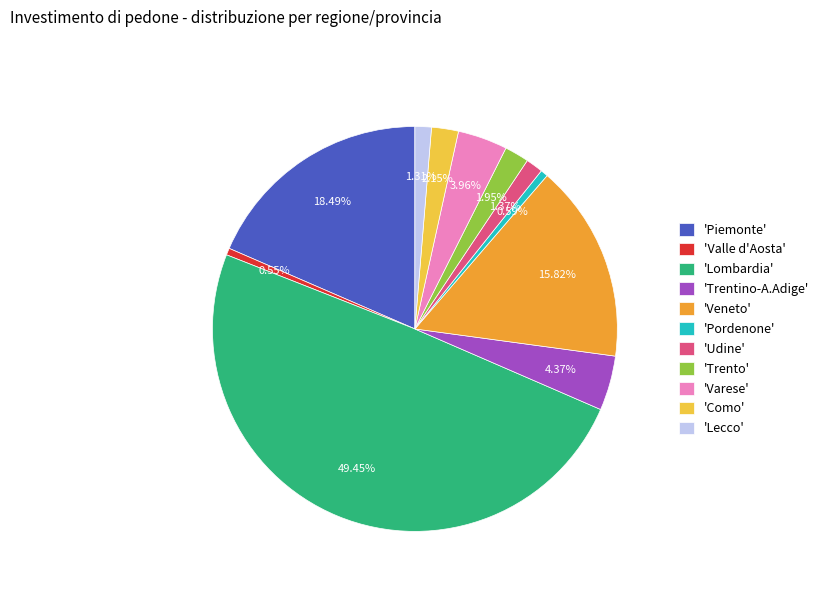

Do 'Pordenone' and 'Como' together represent more than half of the pie?

No